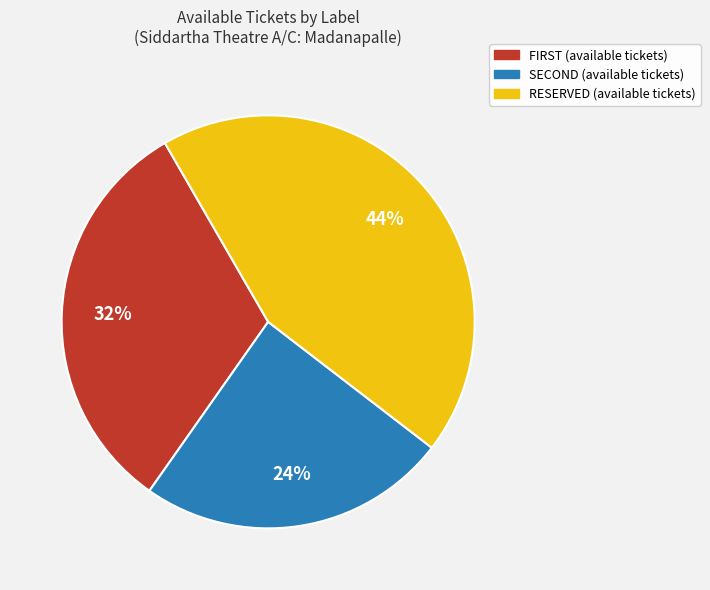

To the nearest percent, what is the average slice percentage?

33%